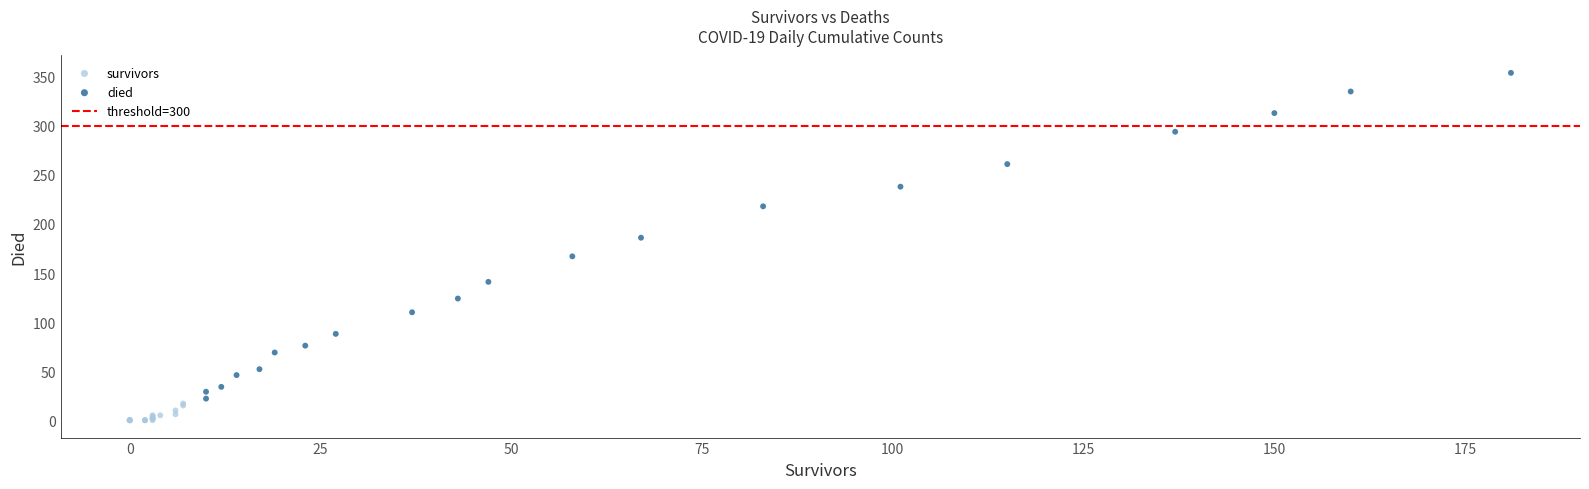

Which series reaches the minimum Y coordinate?

survivors